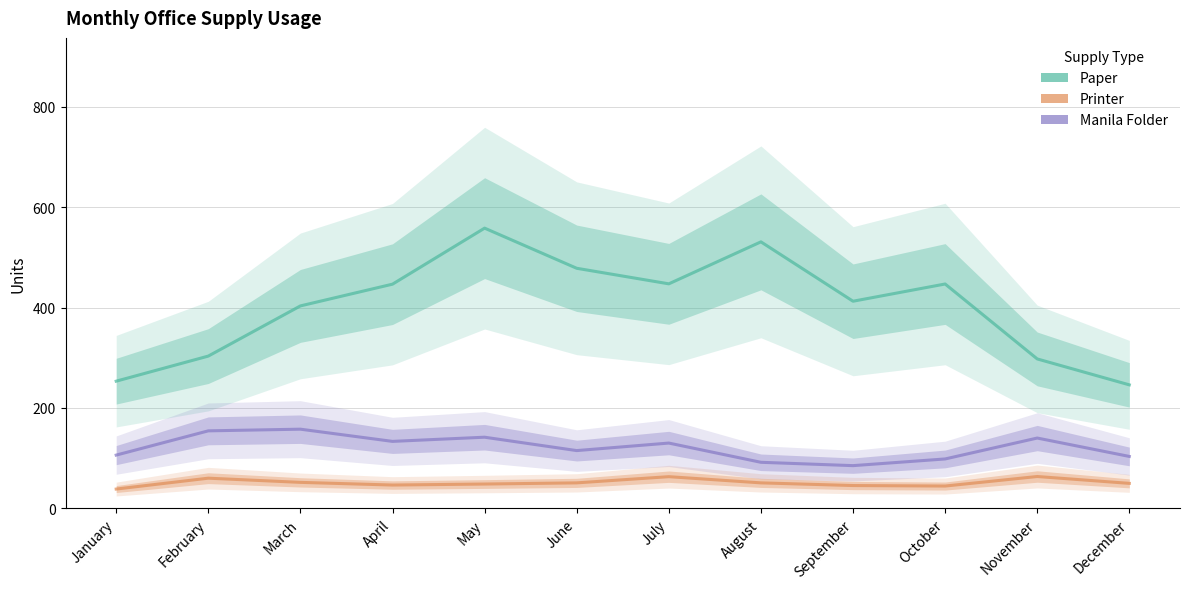

Reading right to left, extract all data points from this chart.

Paper: December=246.0	November=297.7	October=447.0	September=412.7	August=531.0	July=447.3	June=478.3	May=558.3	April=446.7	March=403.3	February=303.3	January=253.3
Printer: December=49.7	November=63.3	October=44.3	September=45.3	August=50.7	July=63.0	June=50.7	May=48.3	April=46.3	March=51.7	February=60.0	January=38.3
Manila Folder: December=103.3	November=140.0	October=98.3	September=85.0	August=91.7	July=130.0	June=115.0	May=141.7	April=133.3	March=157.7	February=154.3	January=106.0